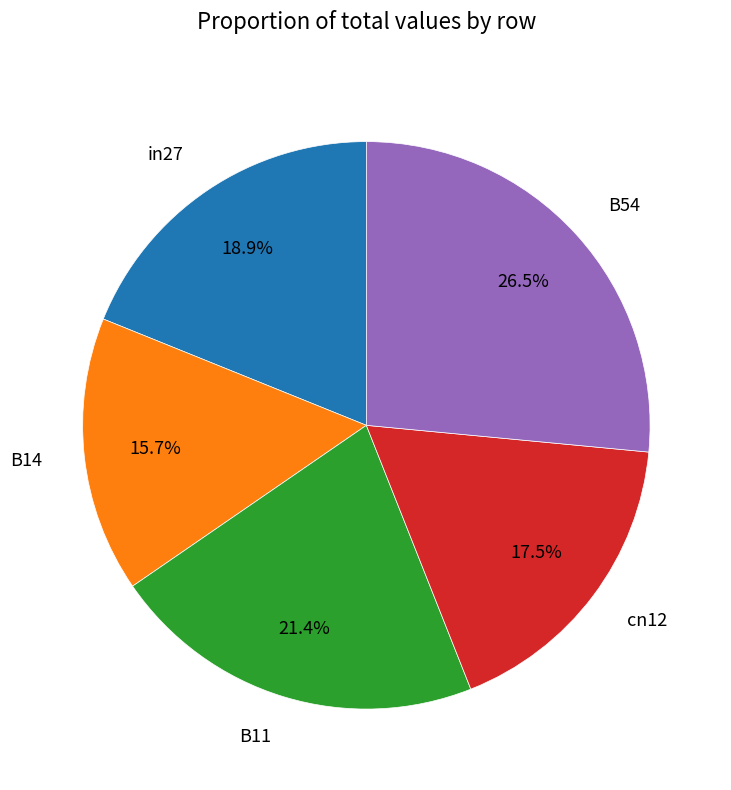

Do cn12 and B11 together represent more than half of the pie?

No